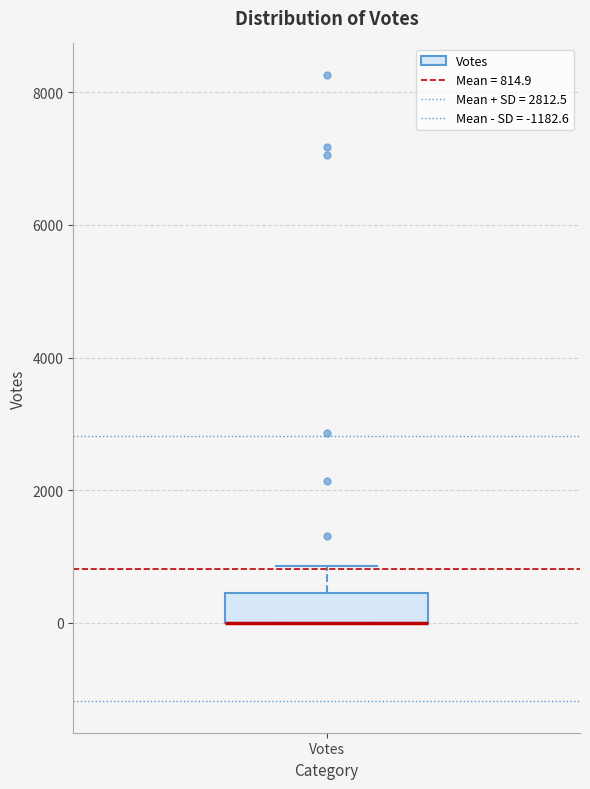

Where is the upper edge of the box for Votes on the y-axis? The values are not printed on the chart, so give them approximately, as read against the axis.

400